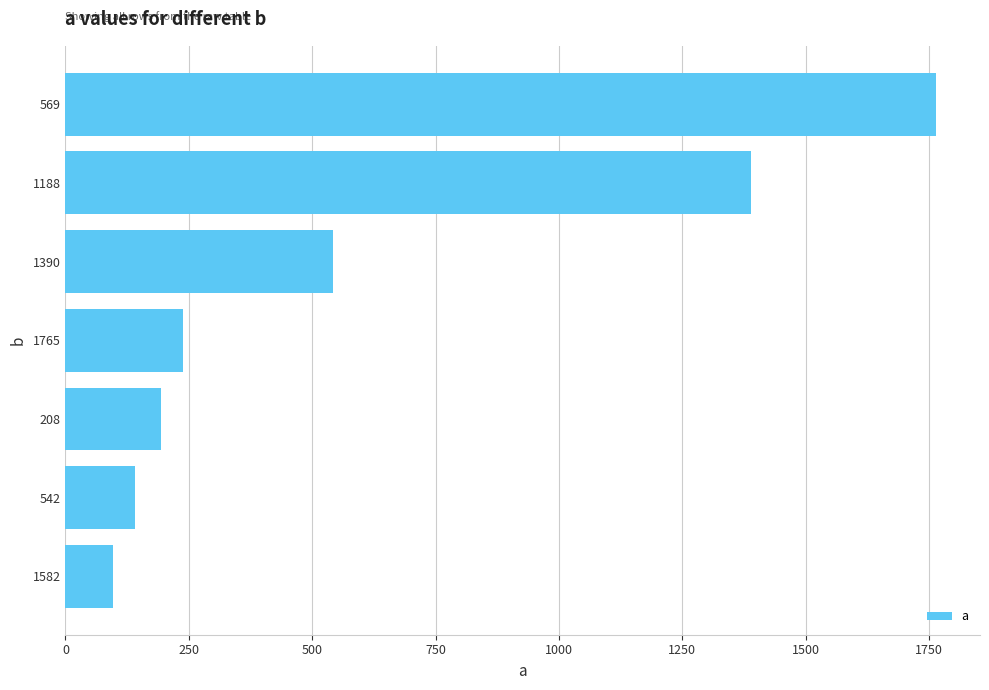

What is the value of the 3rd bar from the left?

542